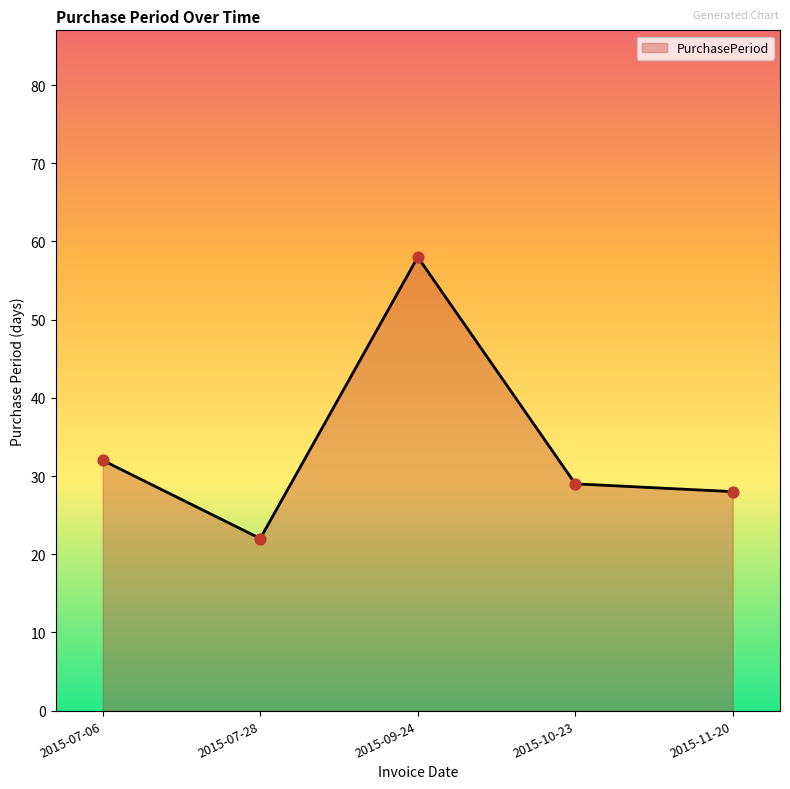

Approximately how many times larger is the value at 2015-11-20 compared to 2015-10-23?

1.0